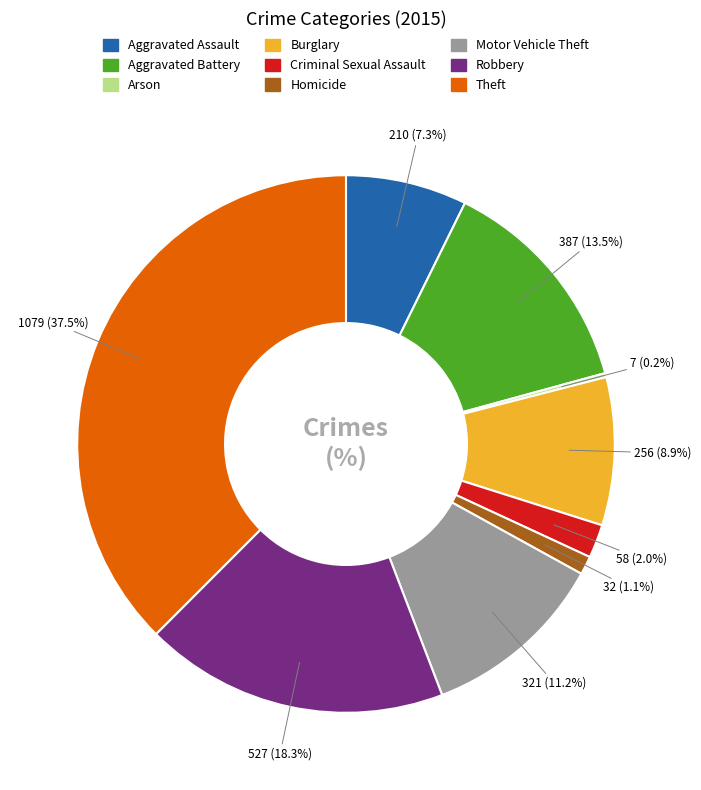

What is the ratio of the value at Burglary to the value at Robbery?

0.5